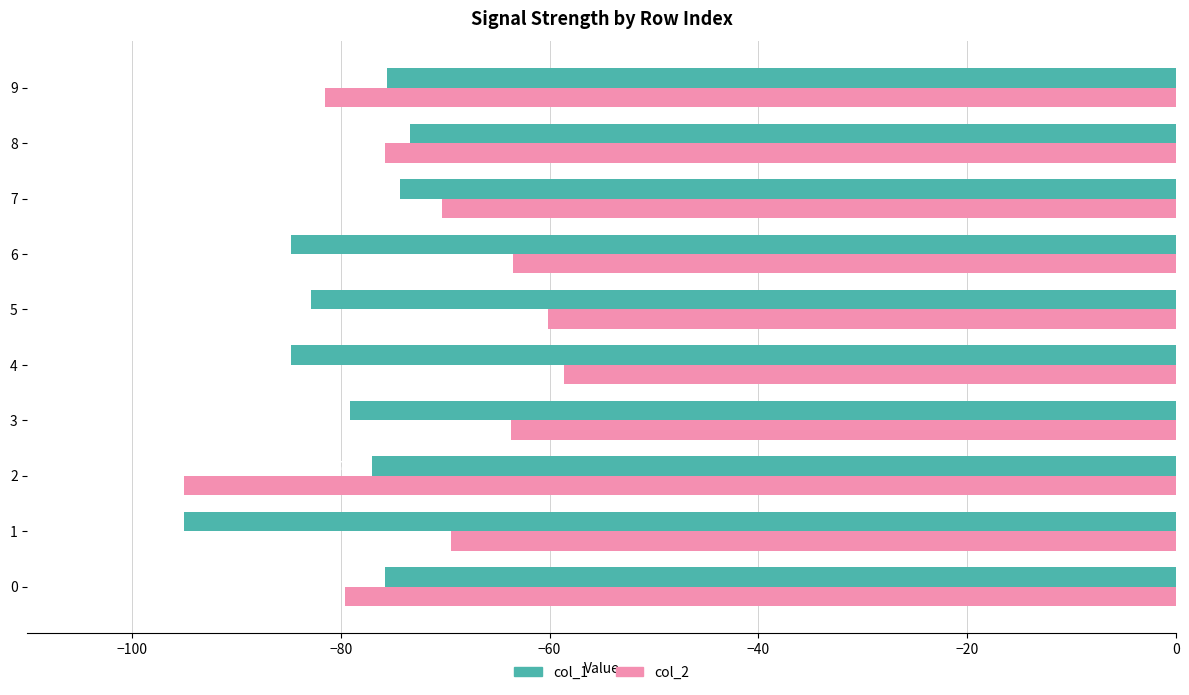

What is the sum of the col_2 values at 5 and 0?

-139.7